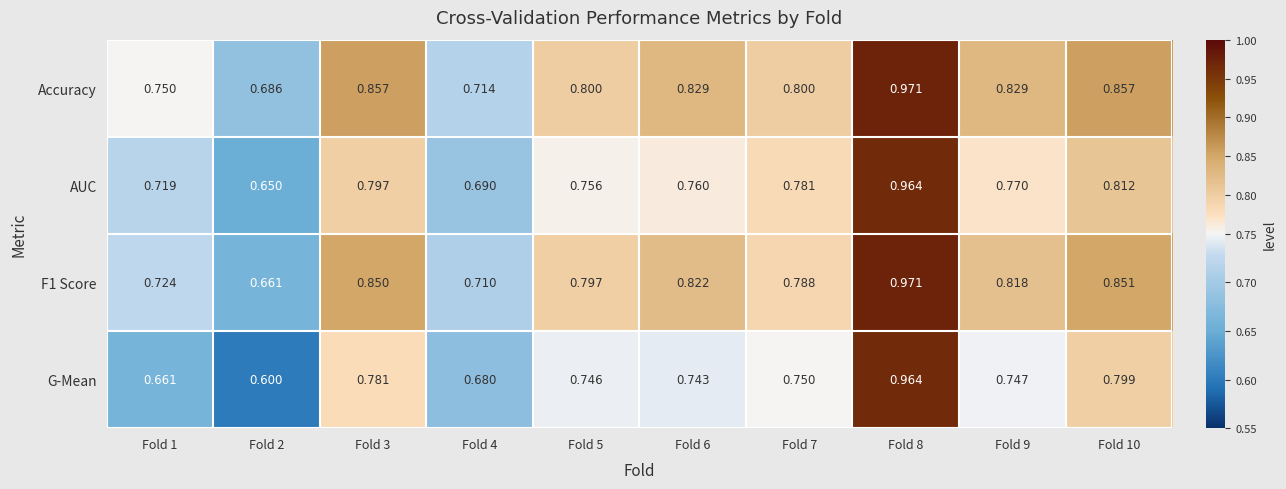

List the series in order of their overall mean, lowest first.

G-Mean, AUC, F1 Score, Accuracy